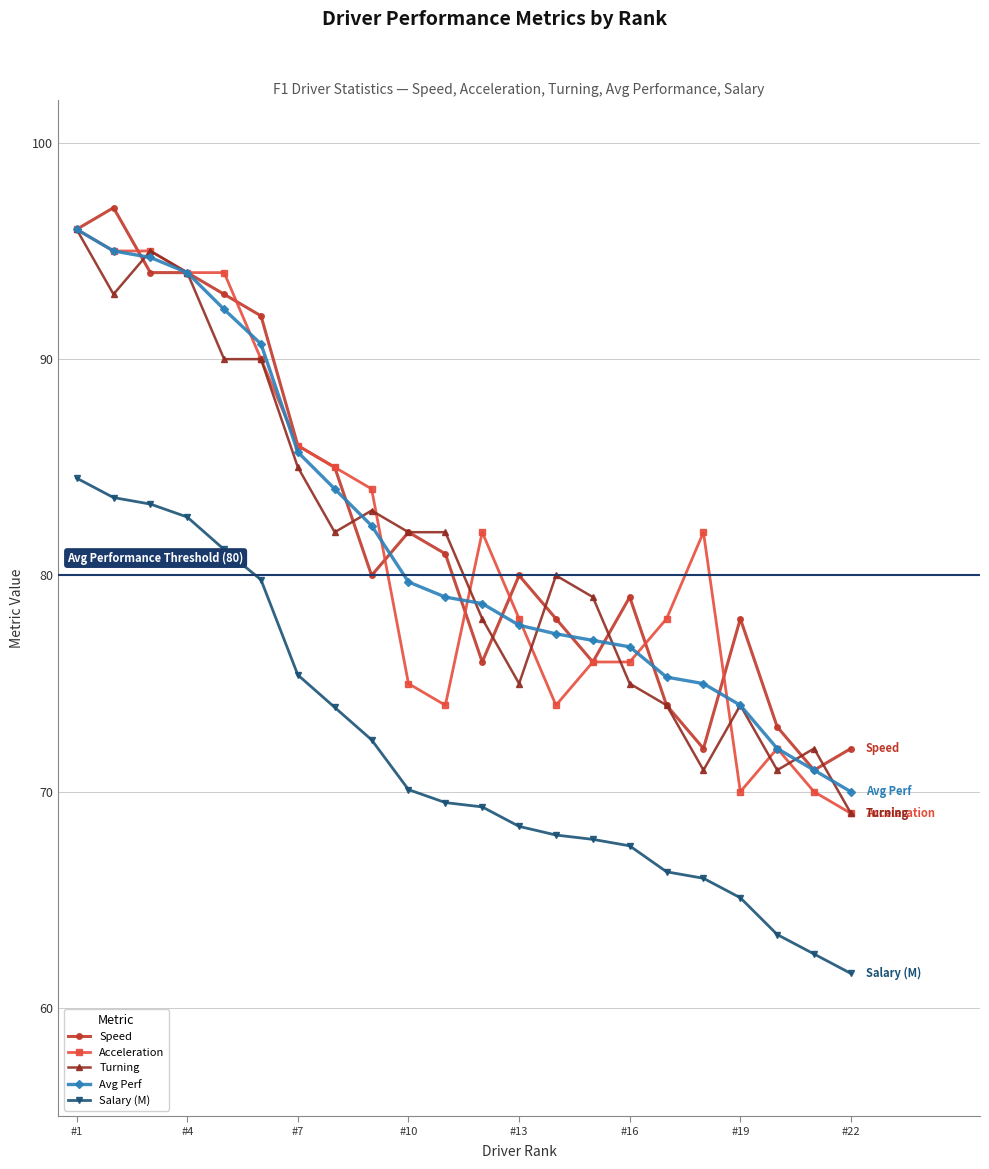

What is the sum of all Avg Perf values?

1798.1